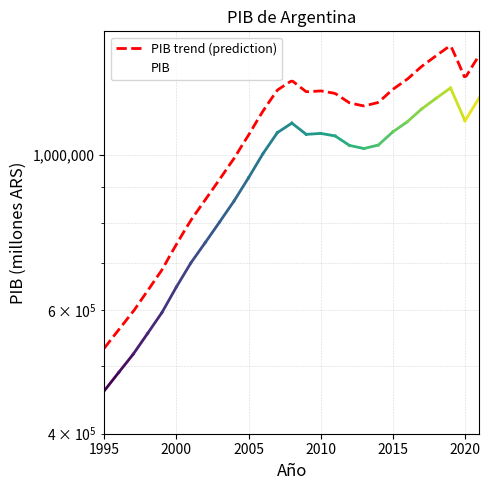

How many points are higher than both their immediate neighbors (excluding endpoints)?

3